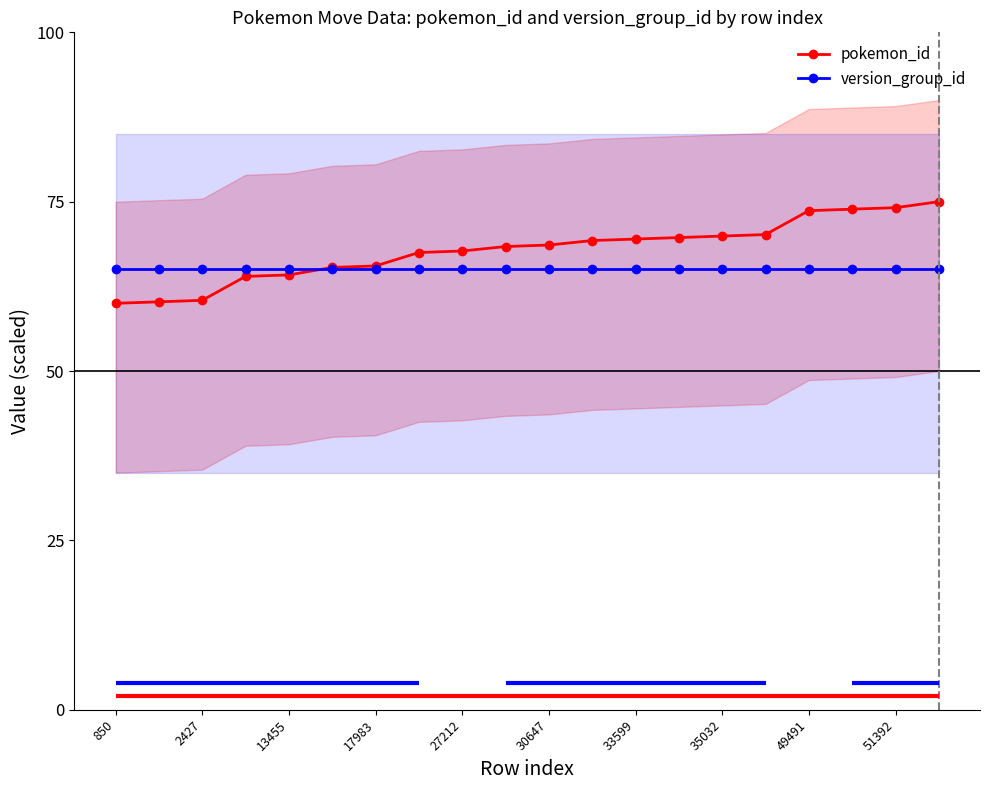

What is the minimum value for version_group_id?

65.0